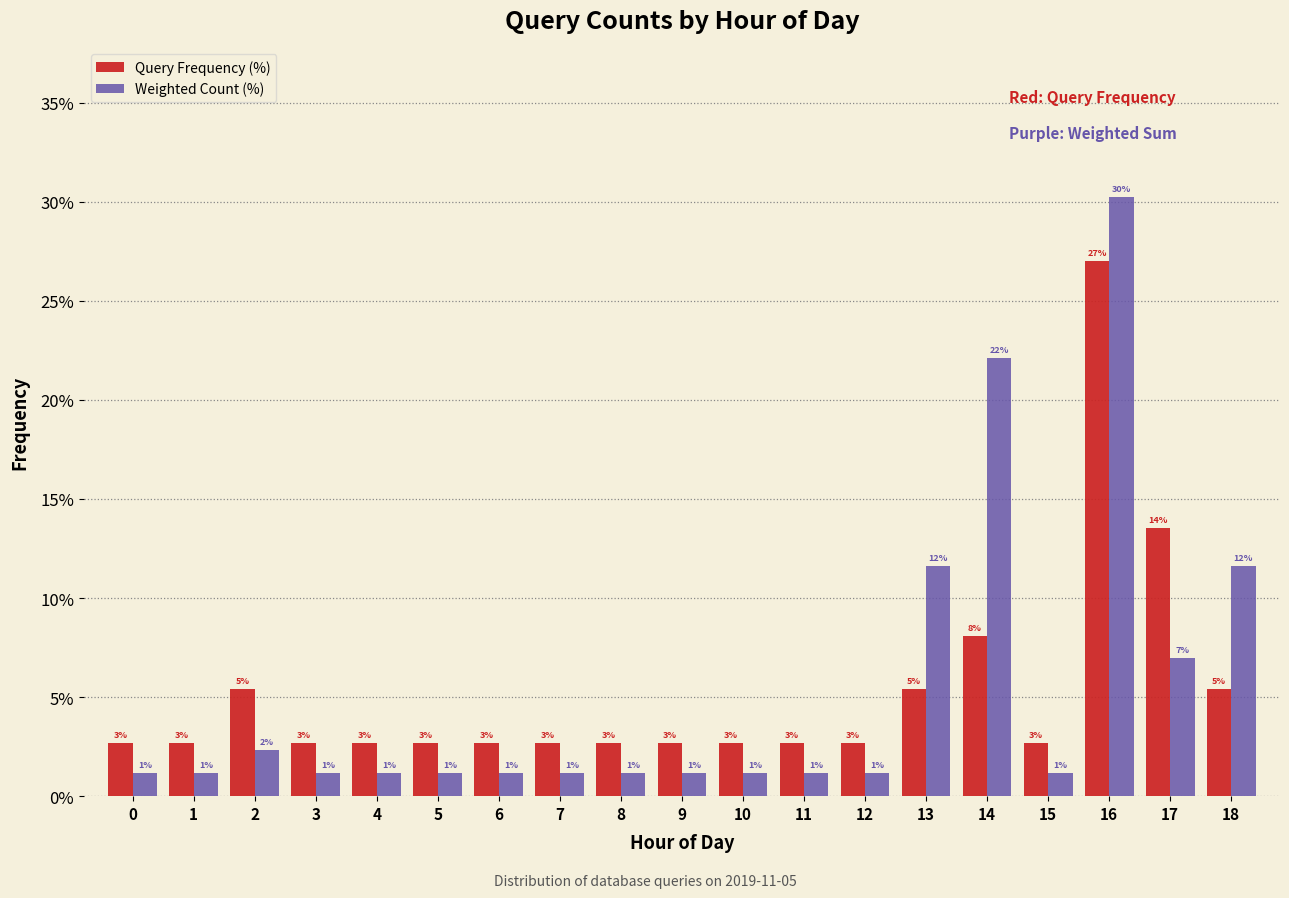

How many bars are there in total?

38